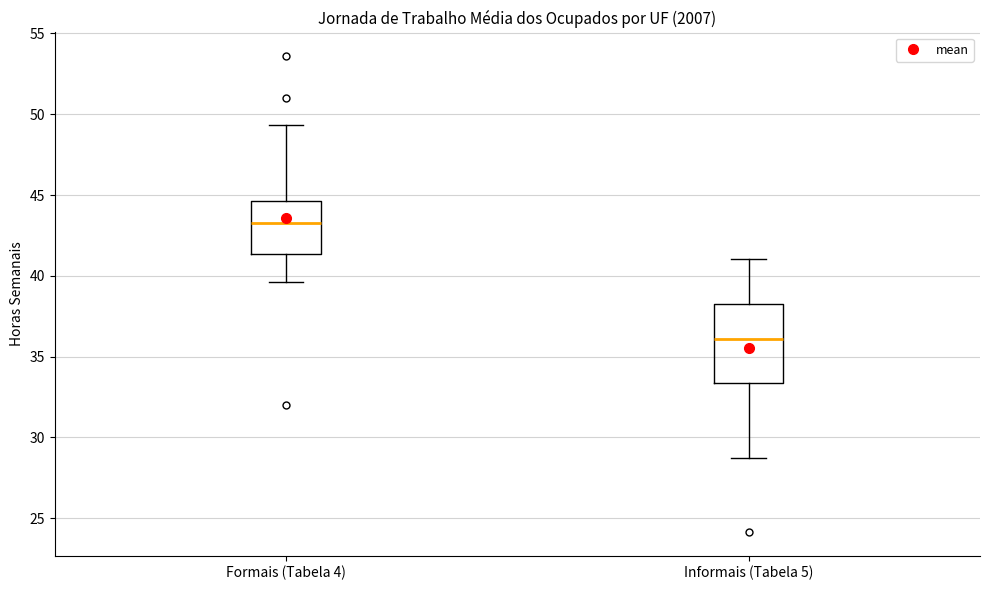

Reading left to right, transcribe this box plot: for each box, give where its median line is, the range the box spans, and where its two whiskers end, as read against the y-axis. The values are not printed on the chart, so give them approximately, as read against the axis.

Formais (Tabela 4): median 43.5, box 41.5 to 44.5, whiskers 39.5 to 49.5
Informais (Tabela 5): median 36.0, box 33.5 to 38.0, whiskers 28.5 to 41.0